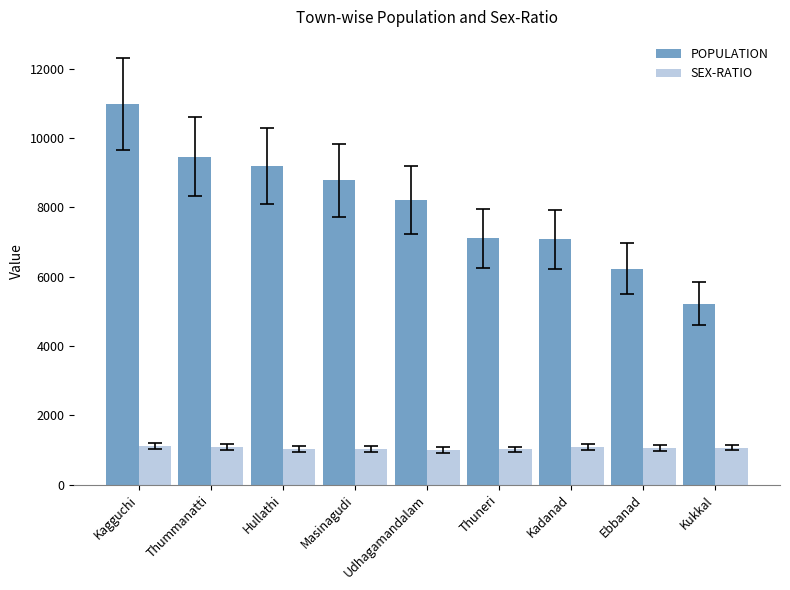

What is the lowest value of the POPULATION series?

5219